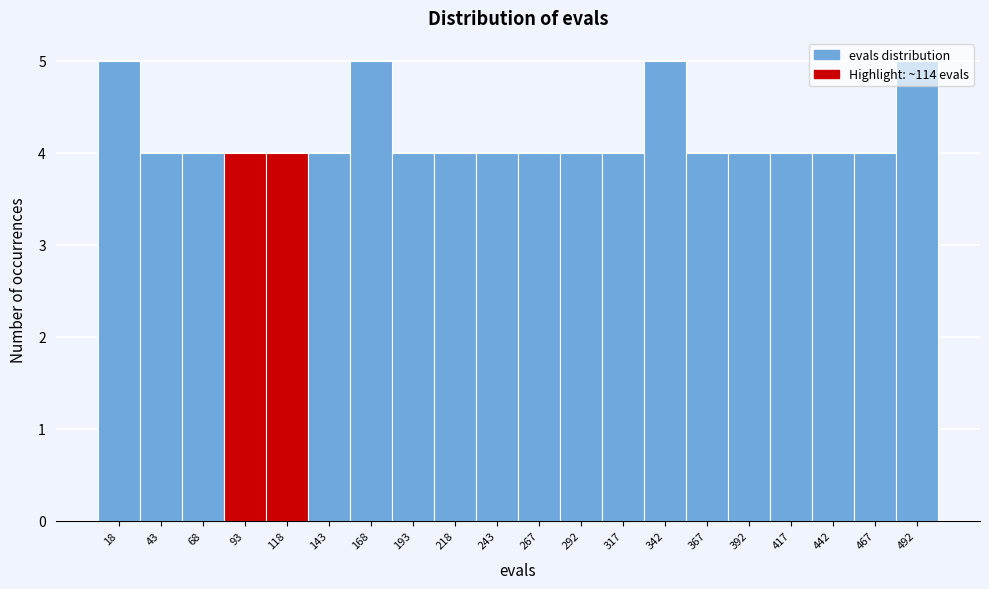

Reading left to right, list every bar in this chart as the range it spans on the x-axis followed by its height. Neither the bar edges nor the heights are printed on the chart, so give them approximately, as read against the axes.

5 to 30: 5
30 to 55: 4
55 to 80: 4
80 to 105: 4
105 to 130: 4
130 to 155: 4
155 to 180: 5
180 to 205: 4
205 to 230: 4
230 to 255: 4
255 to 280: 4
280 to 305: 4
305 to 330: 4
330 to 355: 5
355 to 380: 4
380 to 405: 4
405 to 430: 4
430 to 455: 4
455 to 480: 4
480 to 505: 5